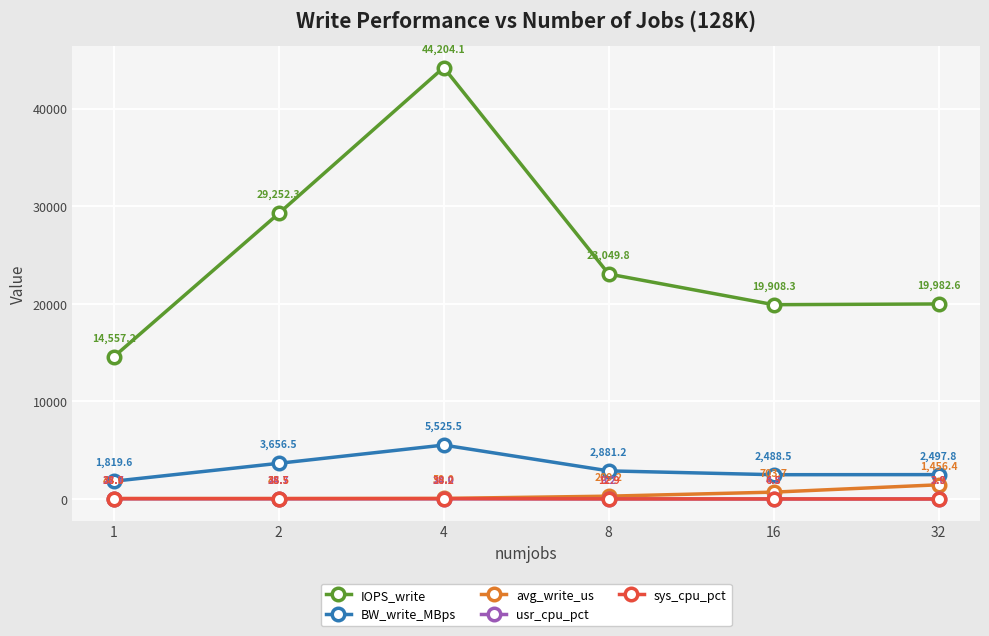

The sys_cpu_pct series shows 38.0 at 1. True or false?

True